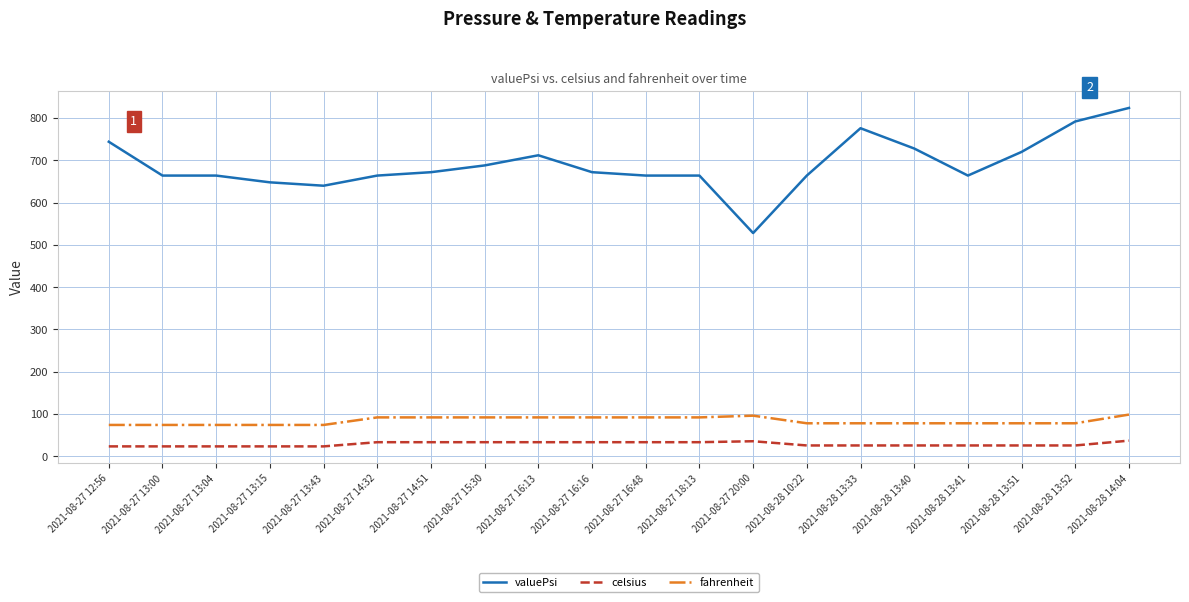

What is the sum of all fahrenheit values?

1677.8